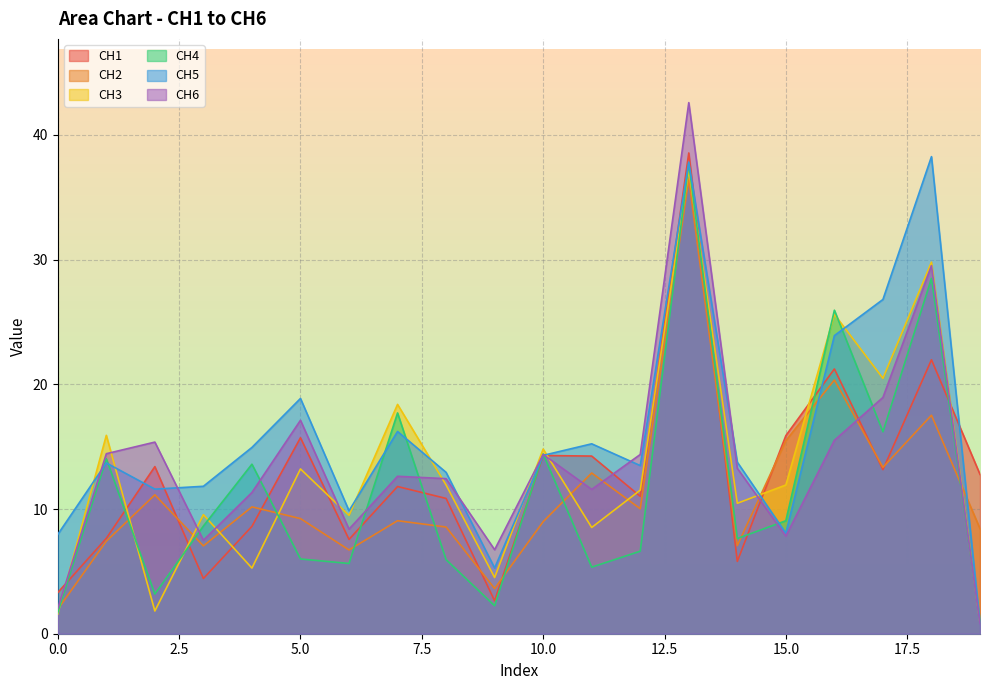

How many interior local peaks does the CH3 series have?

8